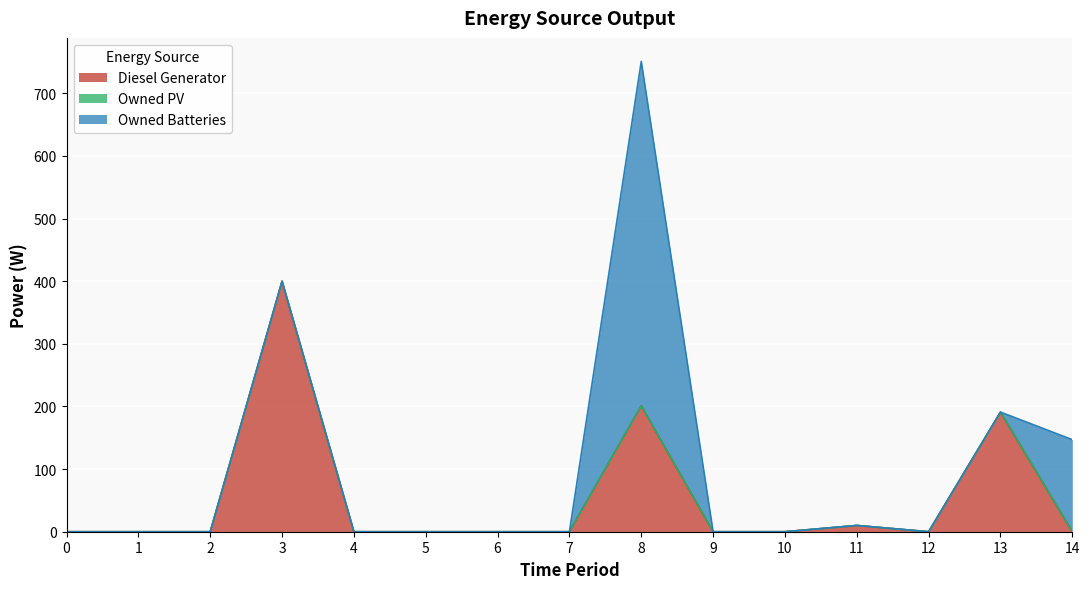

What is the difference between the second highest and second lowest values in the Diesel Generator series?

201